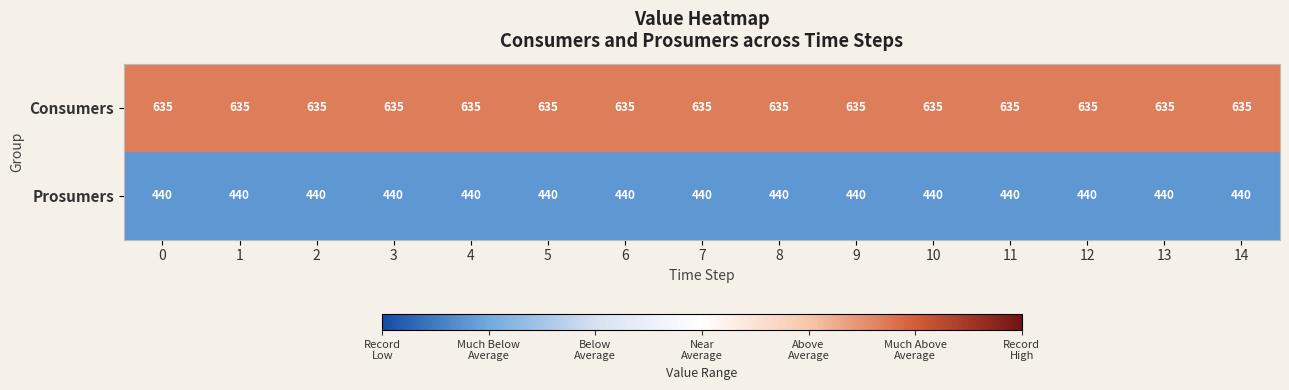

Which series has the largest total across all categories?

Consumers